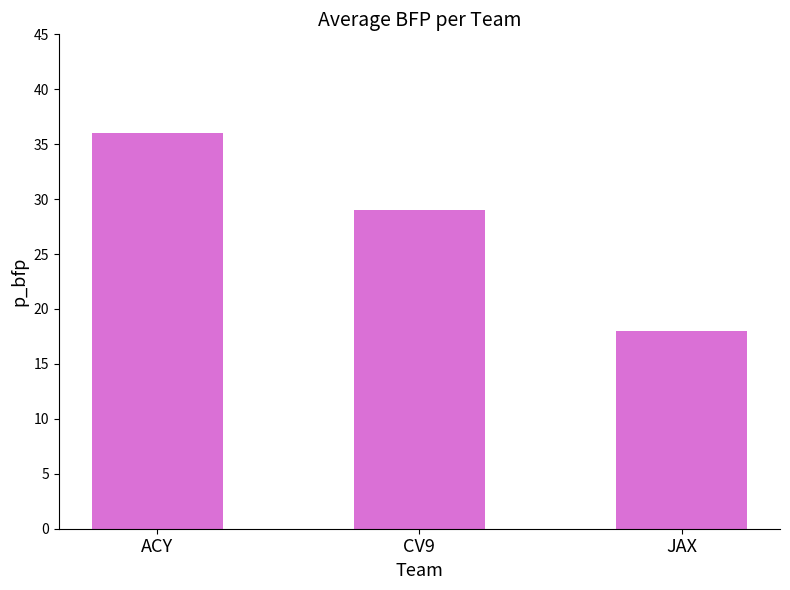

What is the minimum value shown in the chart?

18